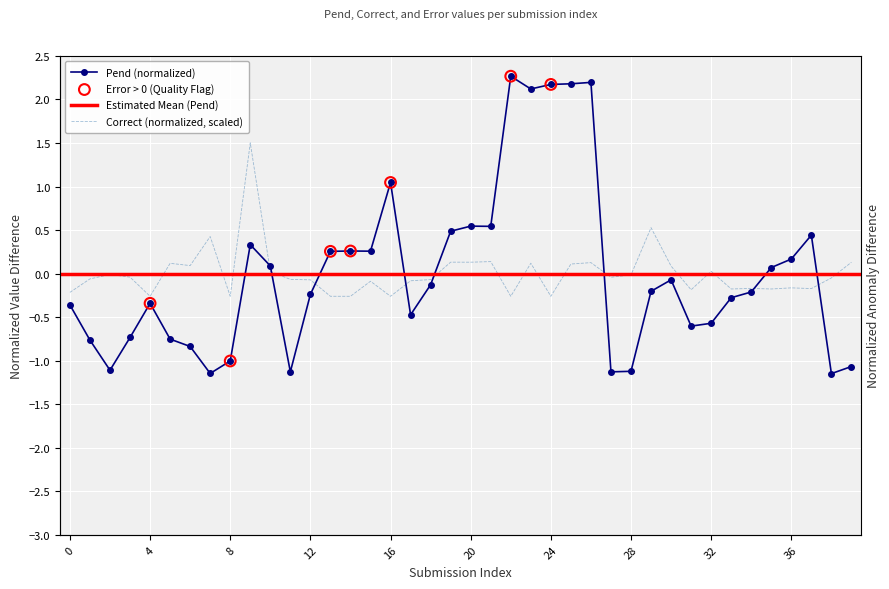

Which series reaches the minimum Y coordinate?

Pend